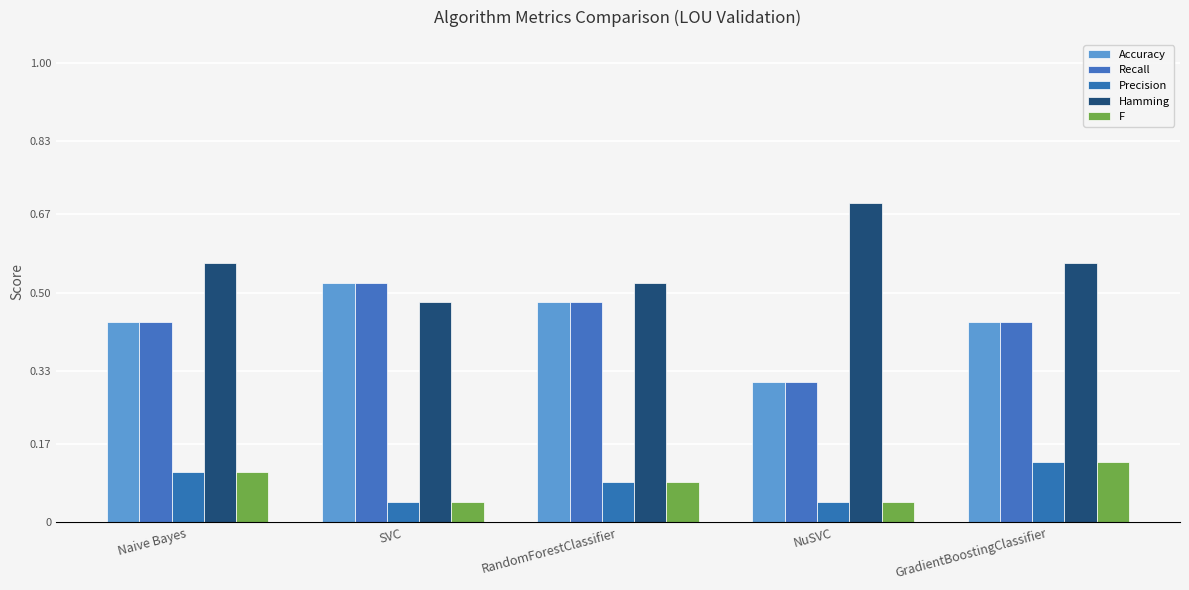

What is the label of the 2nd bar from the right?

NuSVC